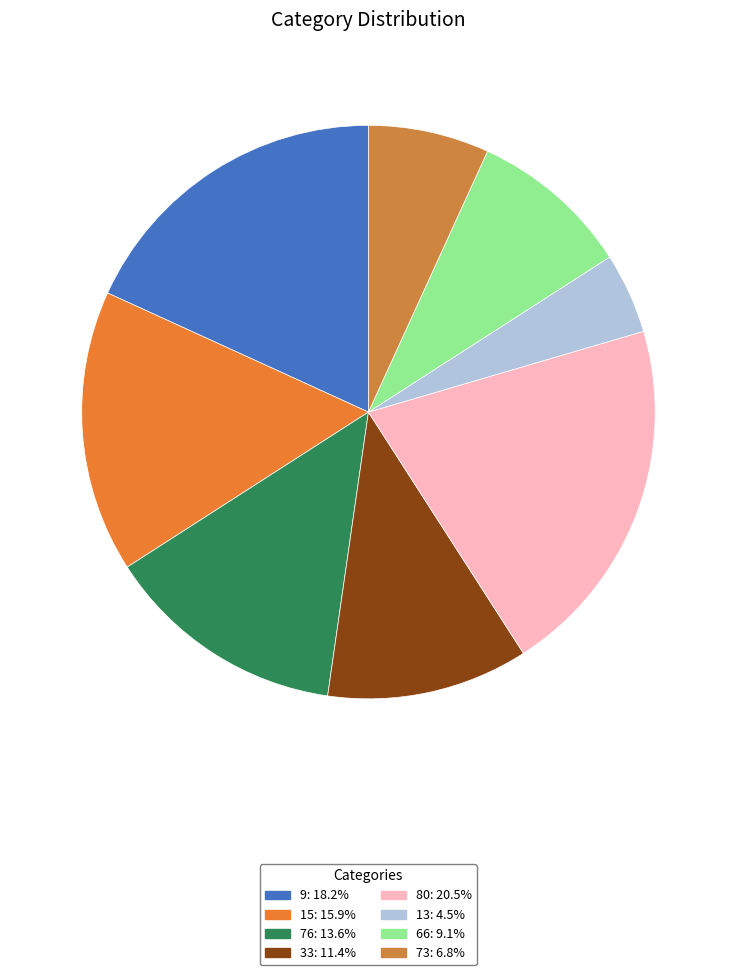

Does 76 represent more than half of the total?

No